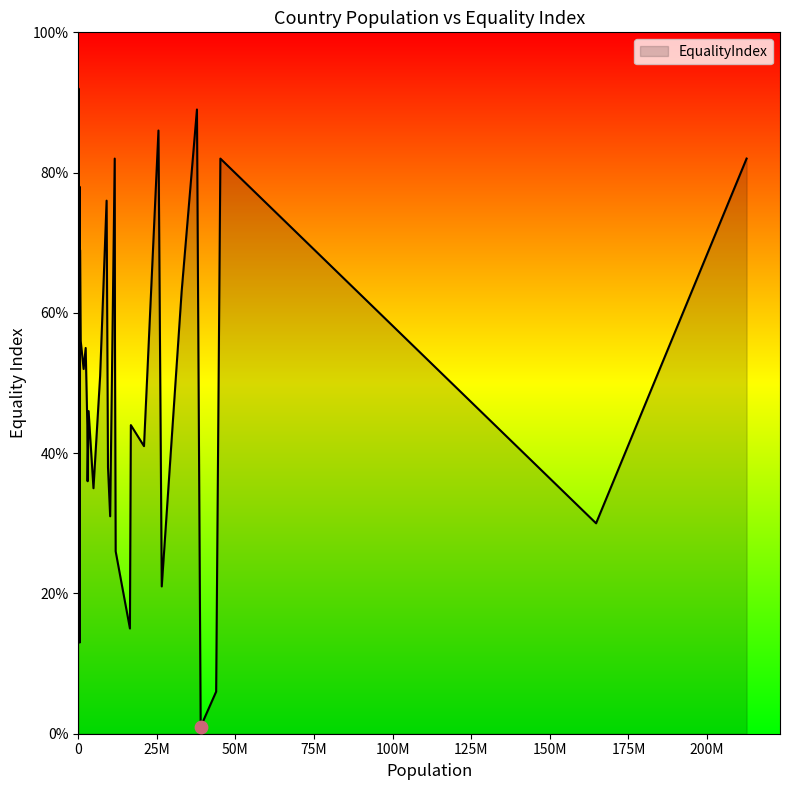

What is the difference between the maximum and minimum values?

91